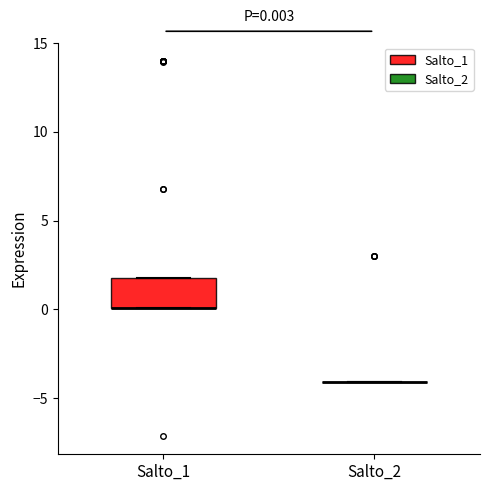

Comparing the boxes themselves (not the whiskers), which one is the tallest?

Salto_1